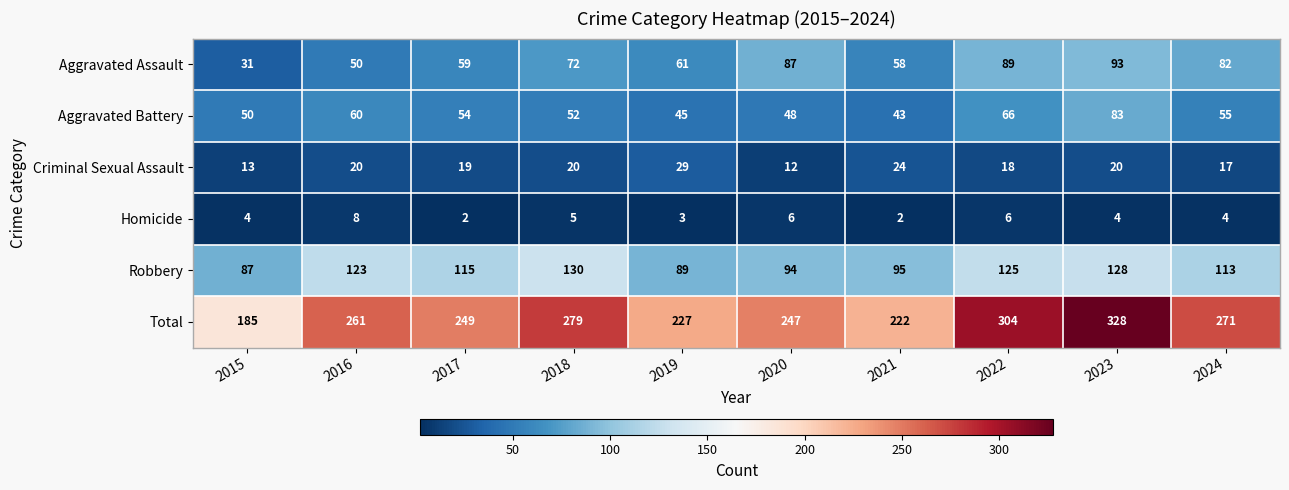

What is the minimum value for Criminal Sexual Assault?

12